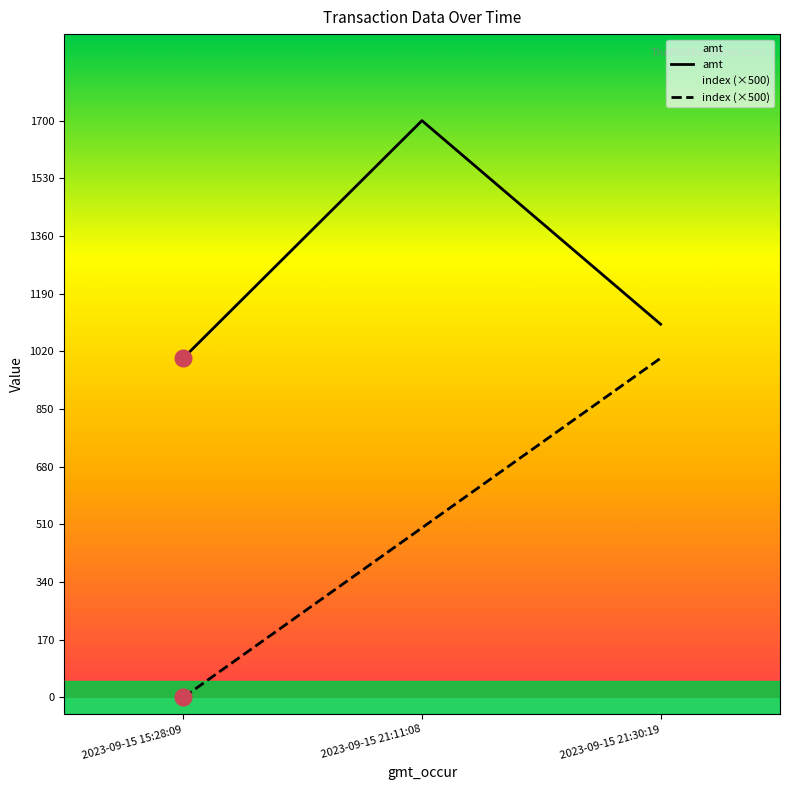

At which label is amt closest to 1350?

2023-09-15 21:30:19